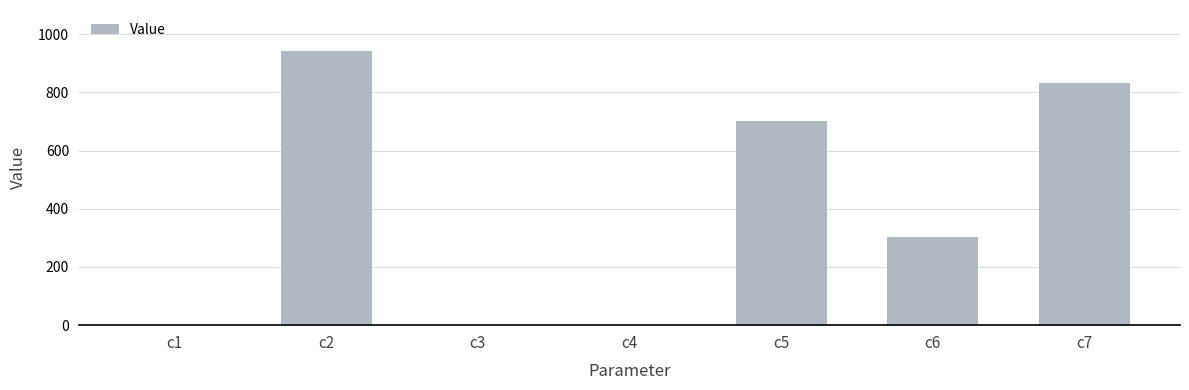

Between c6 and c5, which is larger?

c5